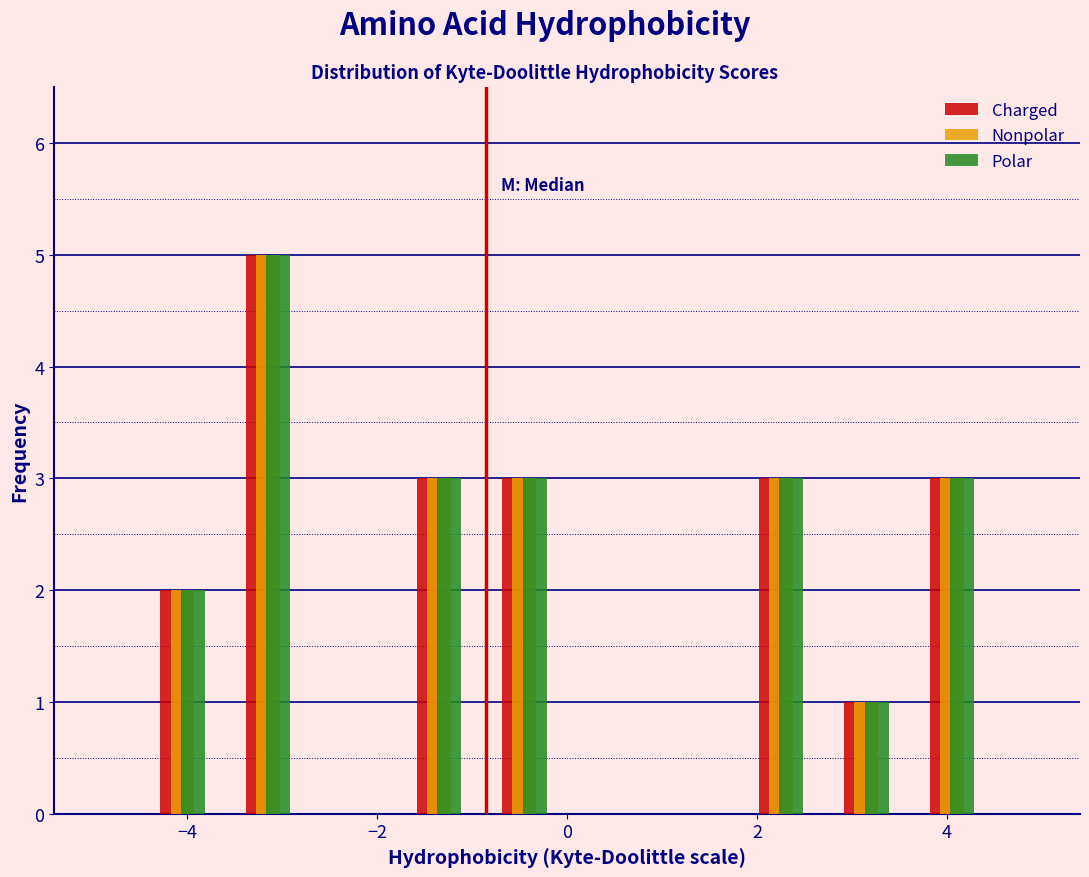

Reading left to right, list every range on the x-axis with the height of the bar of each series over it. Neither the bar edges nor the heights are printed on the chart, so give them approximately, as read against the axes.

-4.5 to -3.6: Charged=2	Nonpolar=2	Polar=2
-3.6 to -2.7: Charged=5	Nonpolar=5	Polar=5
-2.7 to -1.8: Charged=0	Nonpolar=0	Polar=0
-1.8 to -0.9: Charged=3	Nonpolar=3	Polar=3
-0.9 to 0.0: Charged=3	Nonpolar=3	Polar=3
0.0 to 0.9: Charged=0	Nonpolar=0	Polar=0
0.9 to 1.8: Charged=0	Nonpolar=0	Polar=0
1.8 to 2.7: Charged=3	Nonpolar=3	Polar=3
2.7 to 3.6: Charged=1	Nonpolar=1	Polar=1
3.6 to 4.5: Charged=3	Nonpolar=3	Polar=3